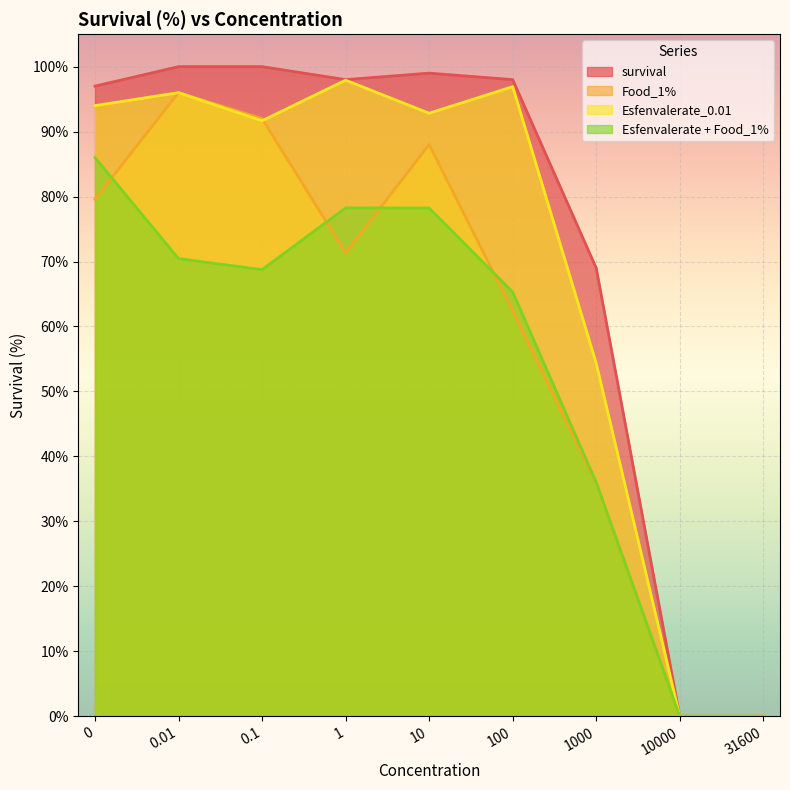

Which series has the widest spread of values?

survival